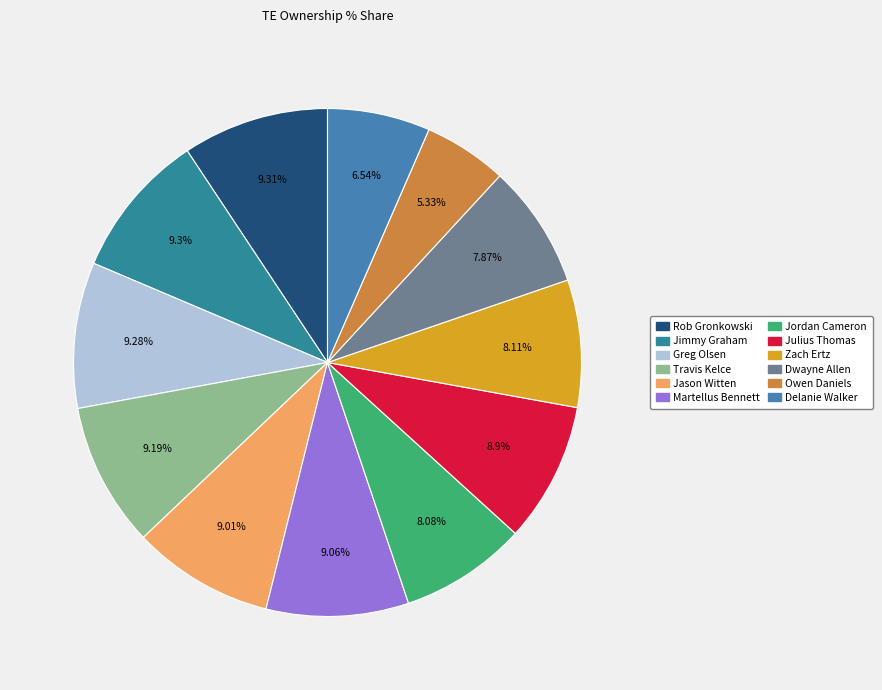

How much of the chart is everything except Travis Kelce?

90.8%